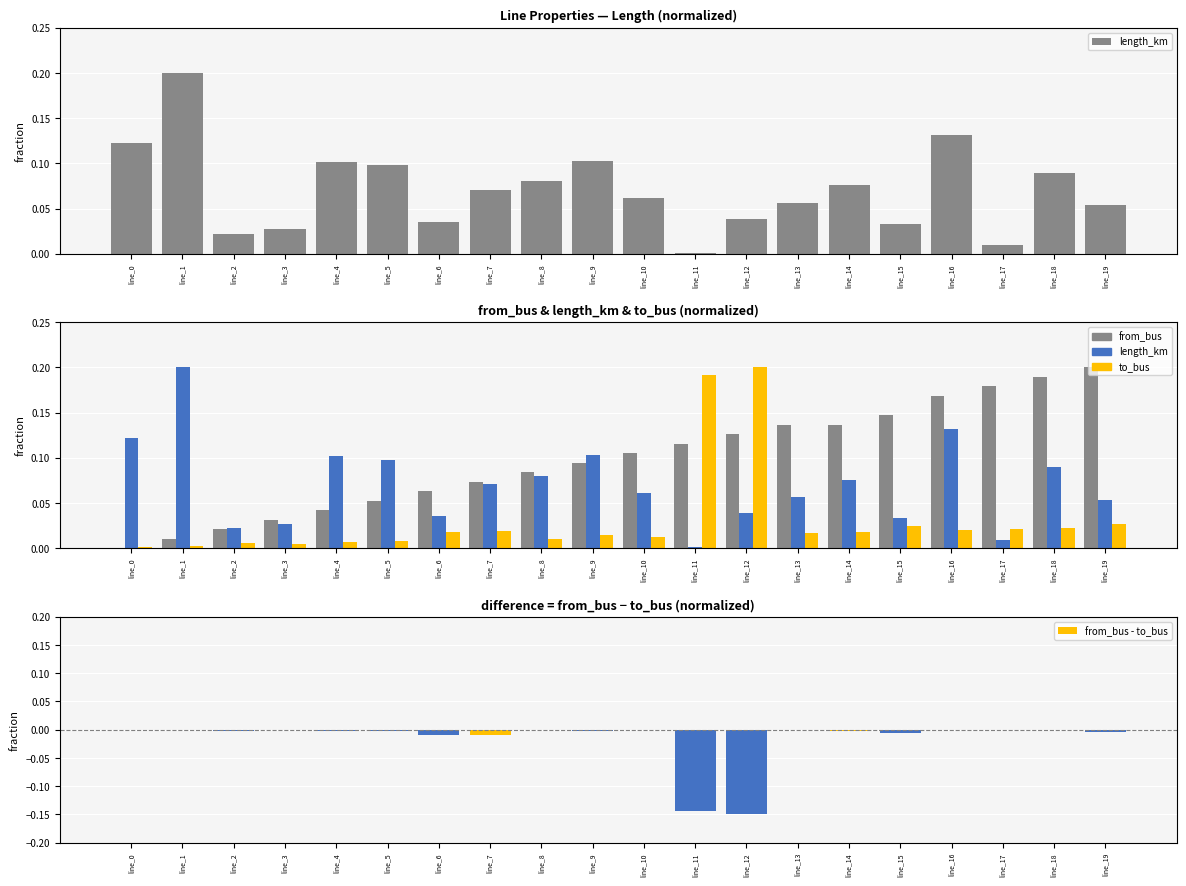

Which category has the lowest value across all series?

line_12